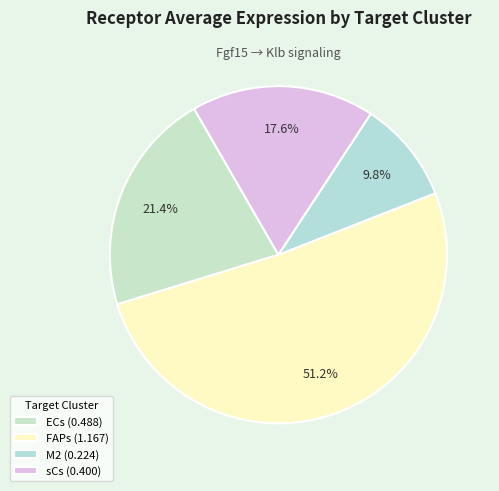

To the nearest percent, what is the difference between the largest and smallest slice percentages?

41%